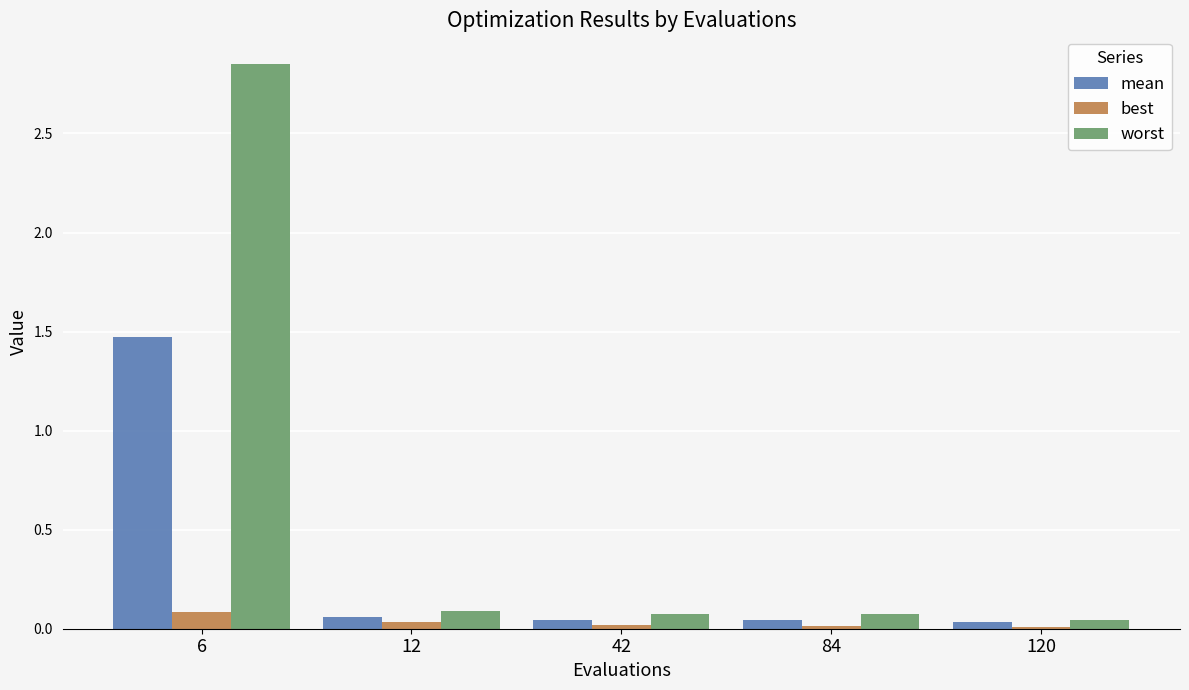

Is it true that worst equals 0.0 at 120?

True